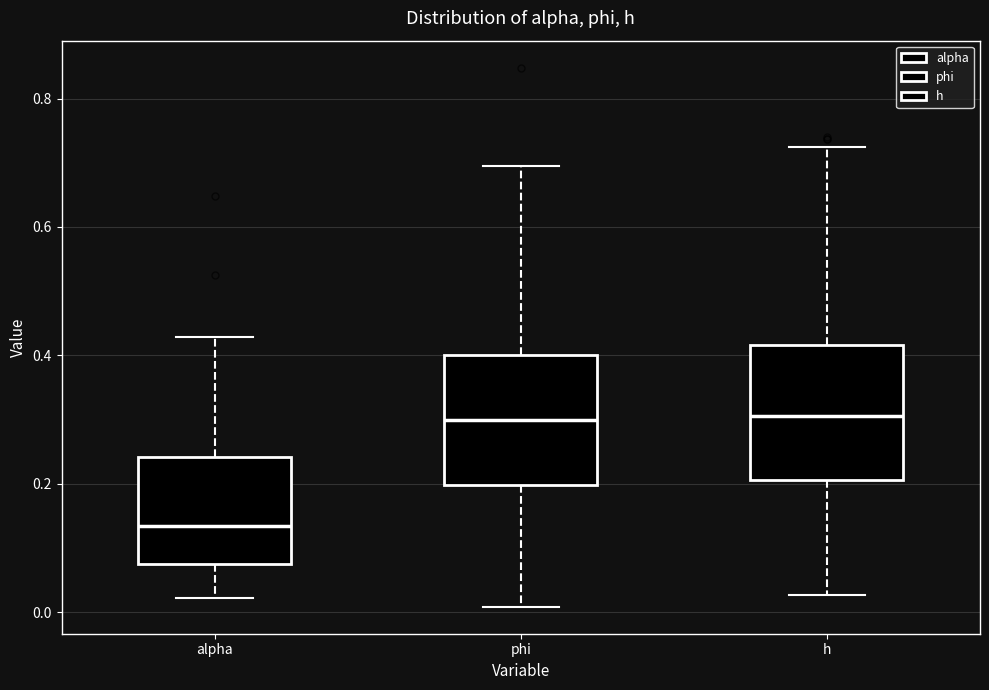

Reading left to right, read every box against the y-axis: the position of its median line, the range the box covers, and the ends of its whiskers. The values are not printed on the chart, so give them approximately, as read against the axis.

alpha: median 0.14, box 0.08 to 0.24, whiskers 0.02 to 0.42
phi: median 0.30, box 0.20 to 0.40, whiskers 0.00 to 0.70
h: median 0.30, box 0.20 to 0.42, whiskers 0.02 to 0.72